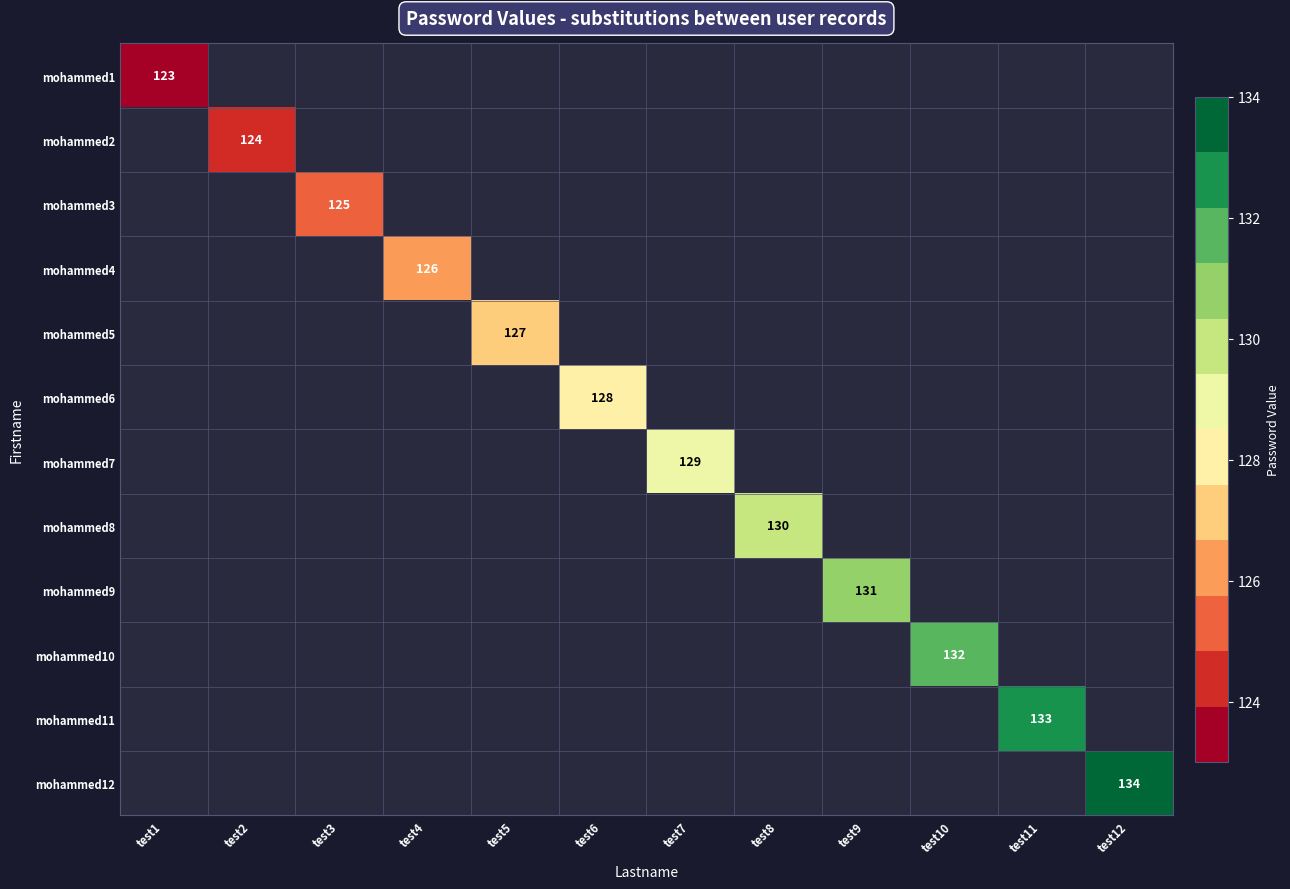

Which label corresponds to the largest value in the chart?

test12